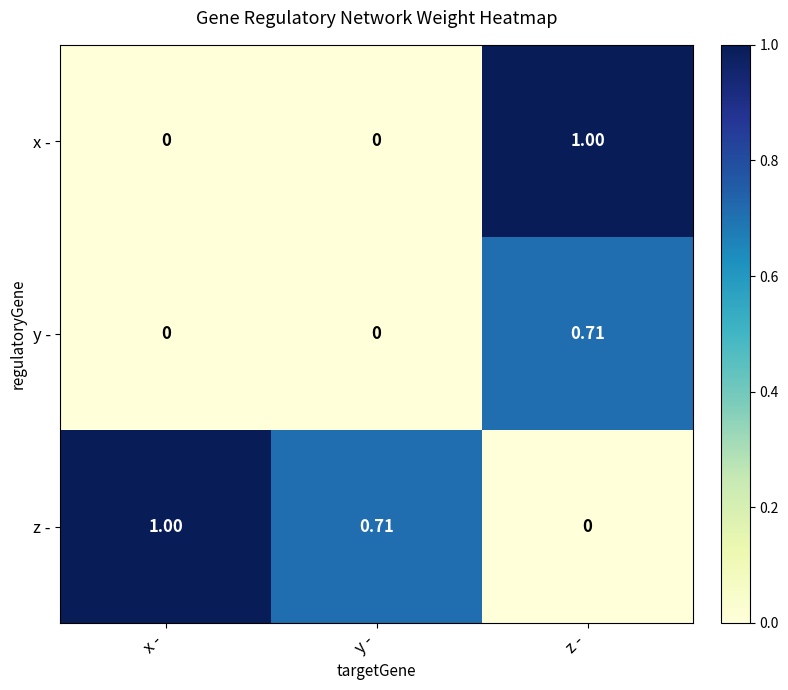

Which category has the highest value in the z - series?

x -